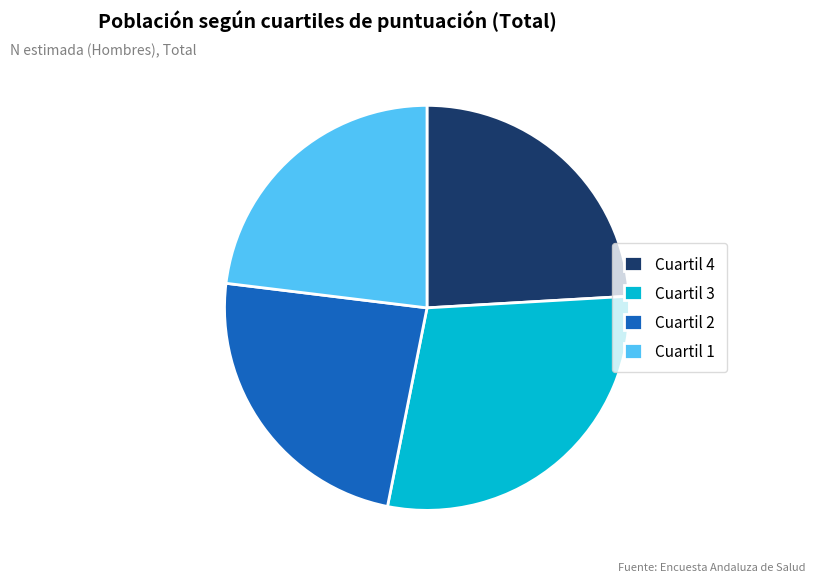

What is the smallest slice in the pie chart?

Cuartil 1